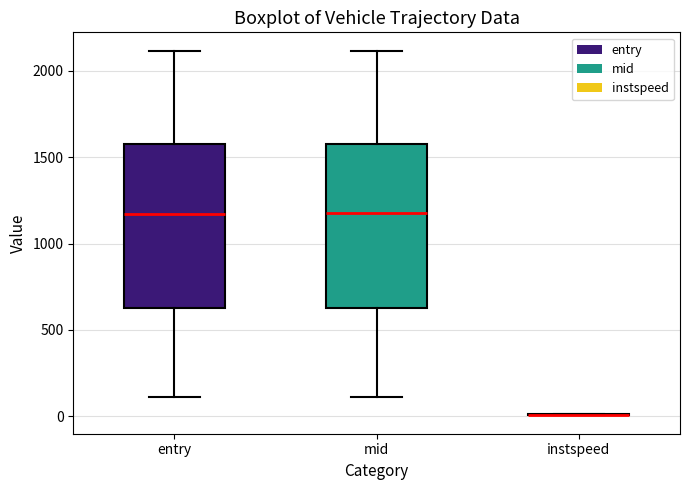

Reading left to right, transcribe this box plot: for each box, give where its median line is, the range the box spans, and where its two whiskers end, as read against the y-axis. The values are not printed on the chart, so give them approximately, as read against the axis.

entry: median 1150, box 650 to 1600, whiskers 100 to 2100
mid: median 1150, box 650 to 1600, whiskers 100 to 2100
instspeed: box collapsed to a line at 0, whiskers 0 to 0